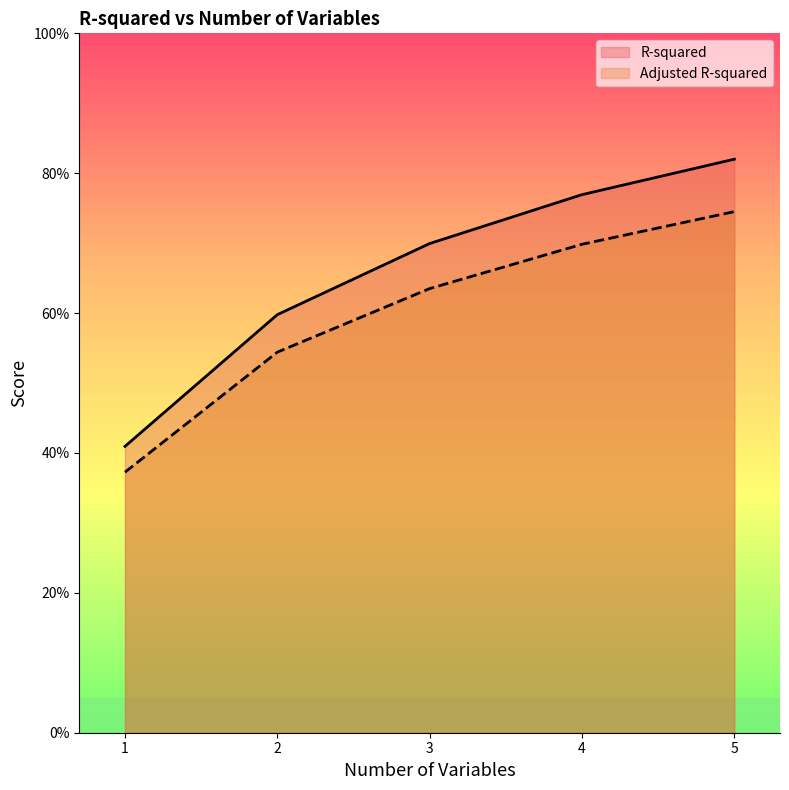

Which label corresponds to the smallest value in the chart?

1